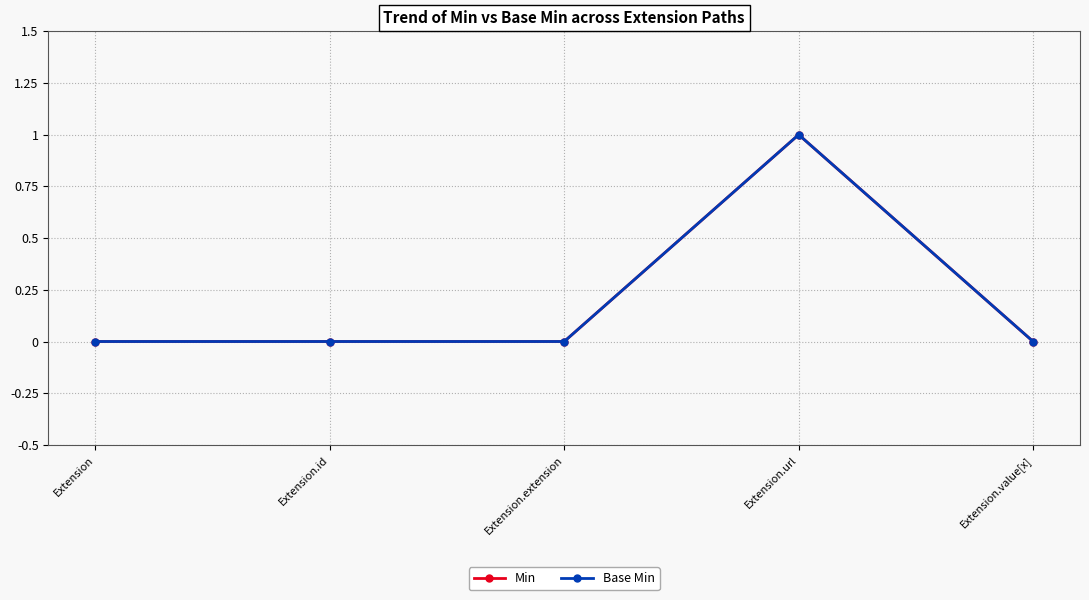

Reading left to right, list all the values displayed in this chart.

Min: 0	0	0	1	0
Base Min: 0	0	0	1	0